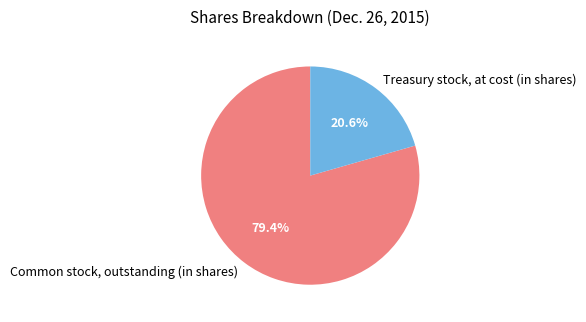

How many segments does this pie chart have?

2